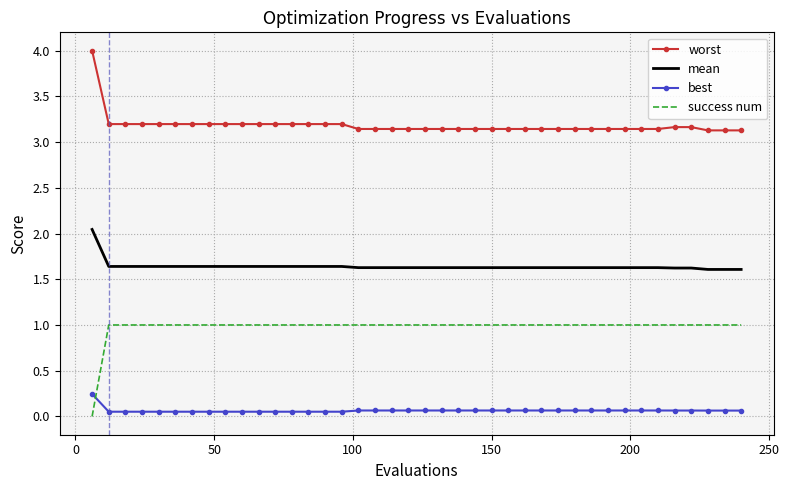

What is the maximum value shown in the chart?

4.0